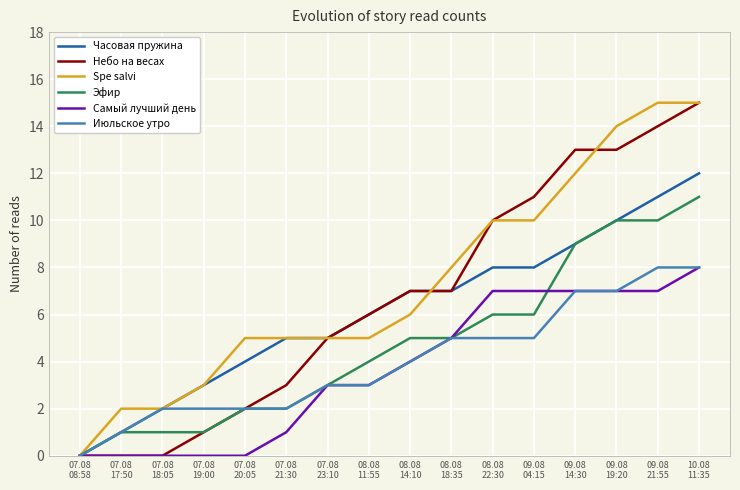

What is the total value across all series at 07.08
21:30?

18